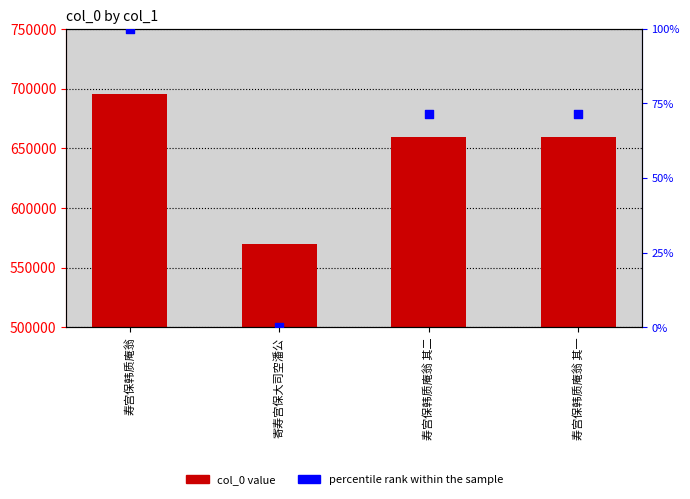

What is the total value across all series at 寄寿宫保大司空潘公?

569664.0